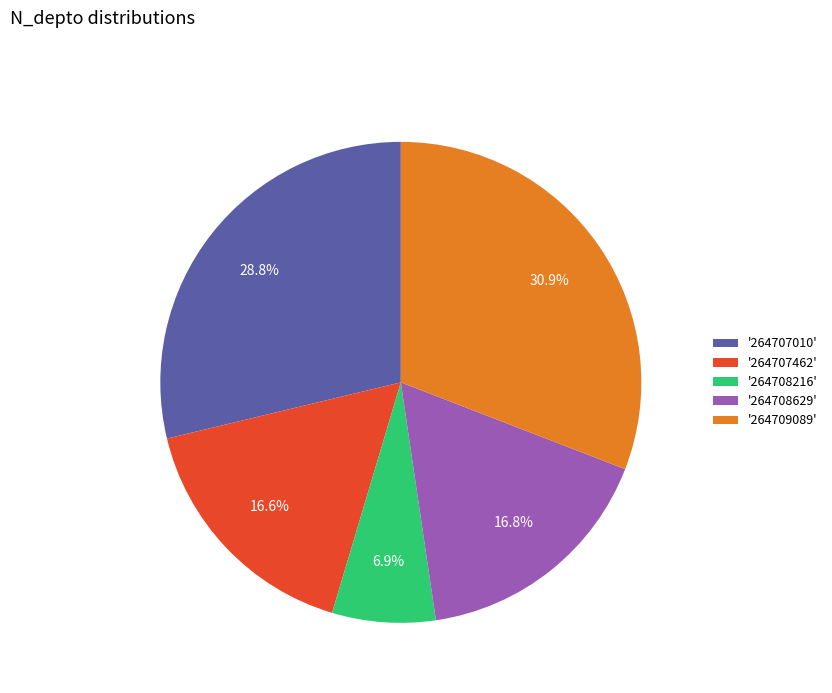

What percentage is NOT represented by '264707010'?

71.2%